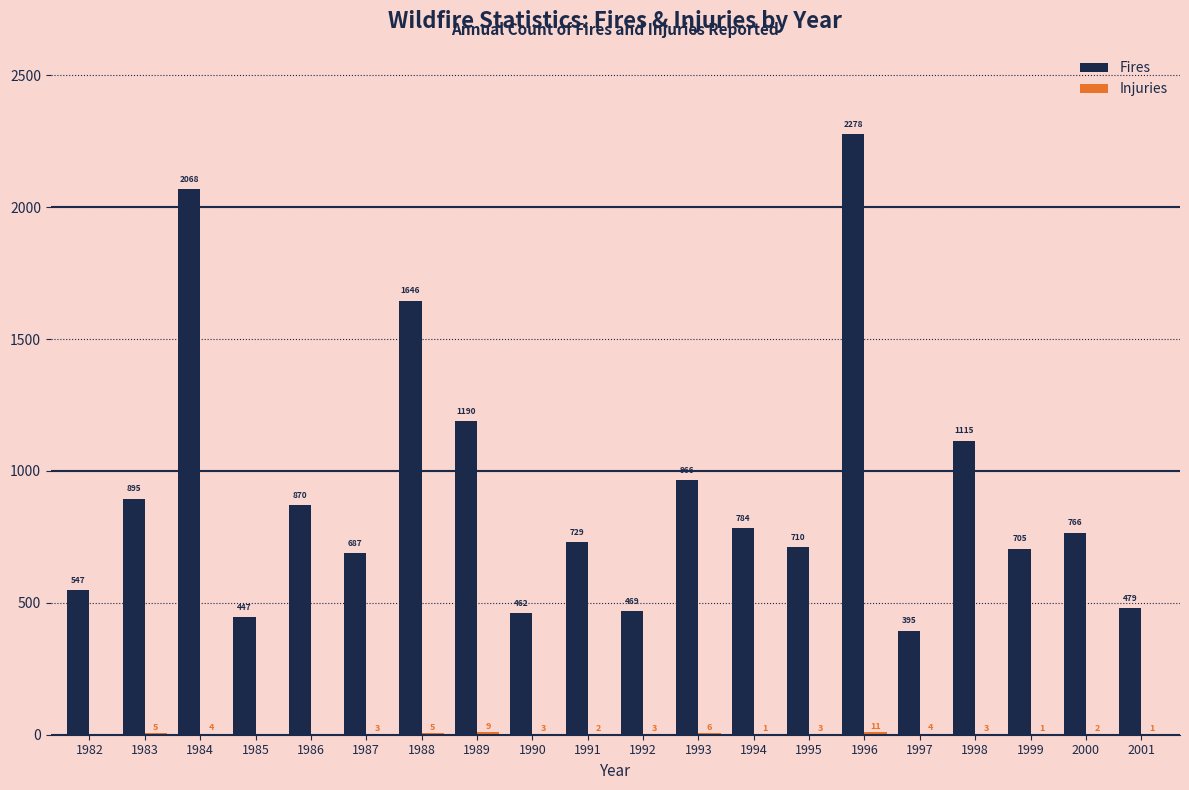

At which category is the sum across all series the highest?

1996